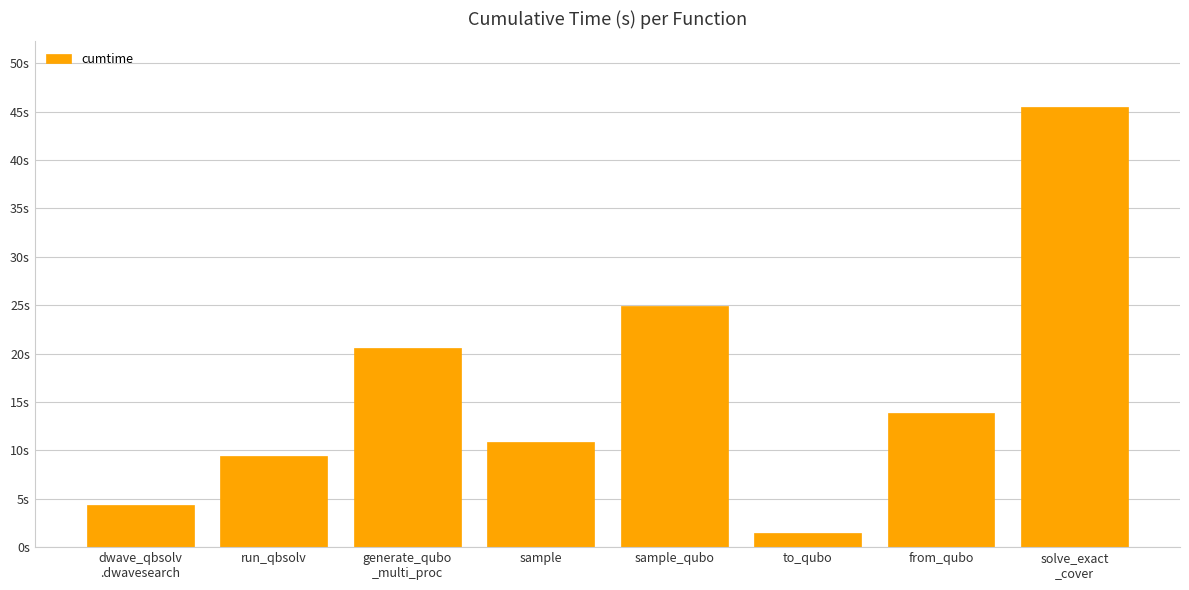

At which category does the chart reach its peak across all series?

solve_exact
_cover